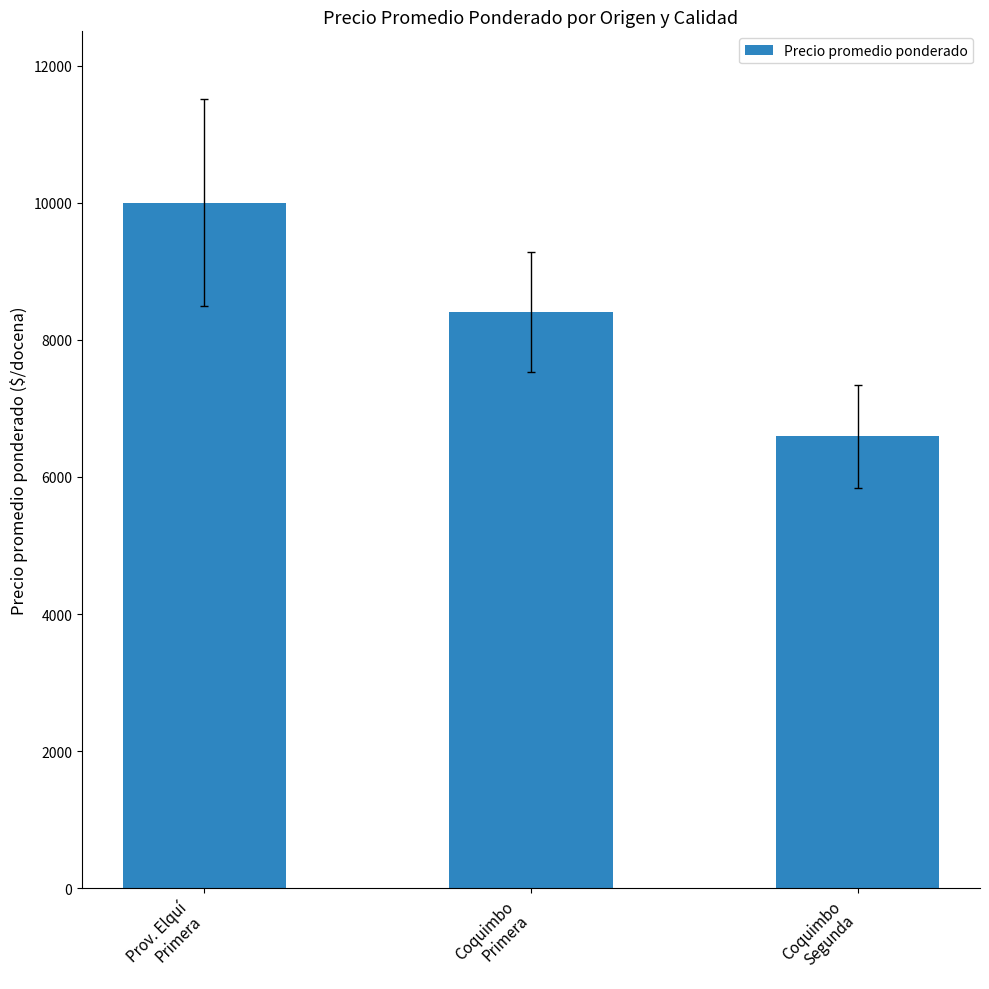

Count the values in the range 6592 to 10001.

3